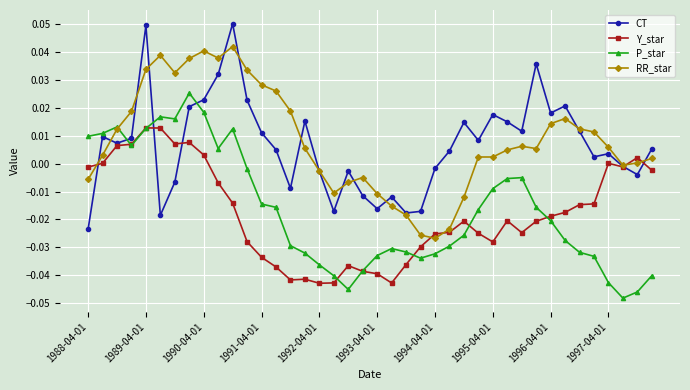

True or false: RR_star has more than 0 points higher than both neighbors.

True